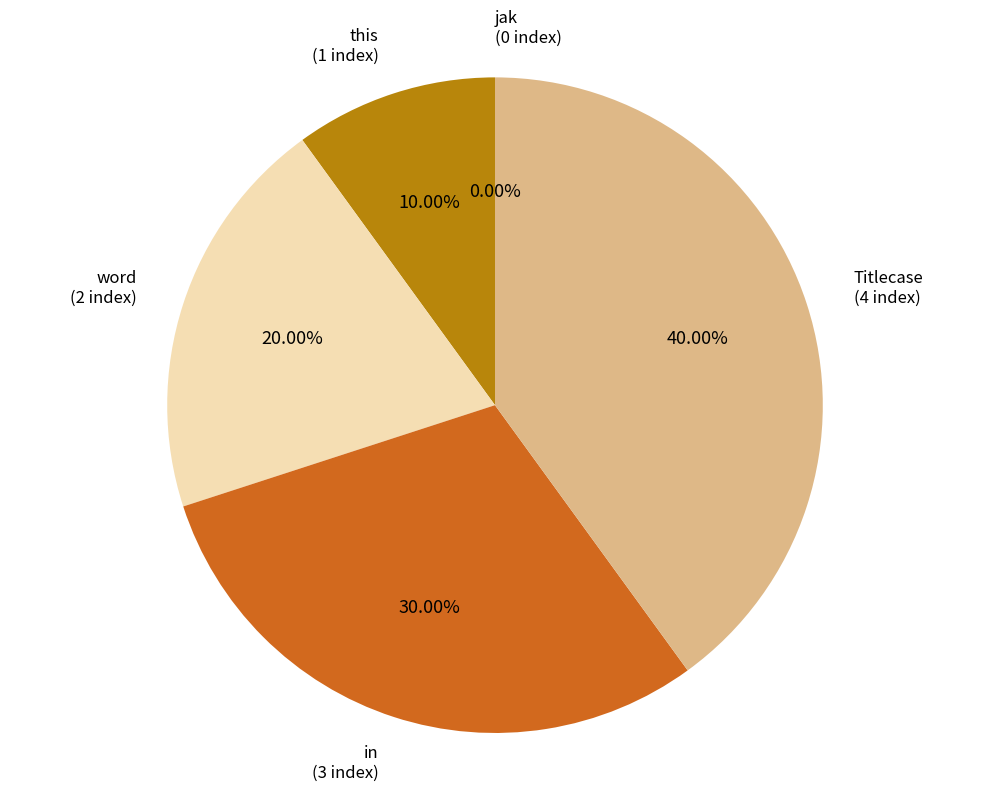

Is Titlecase the majority of the pie?

No